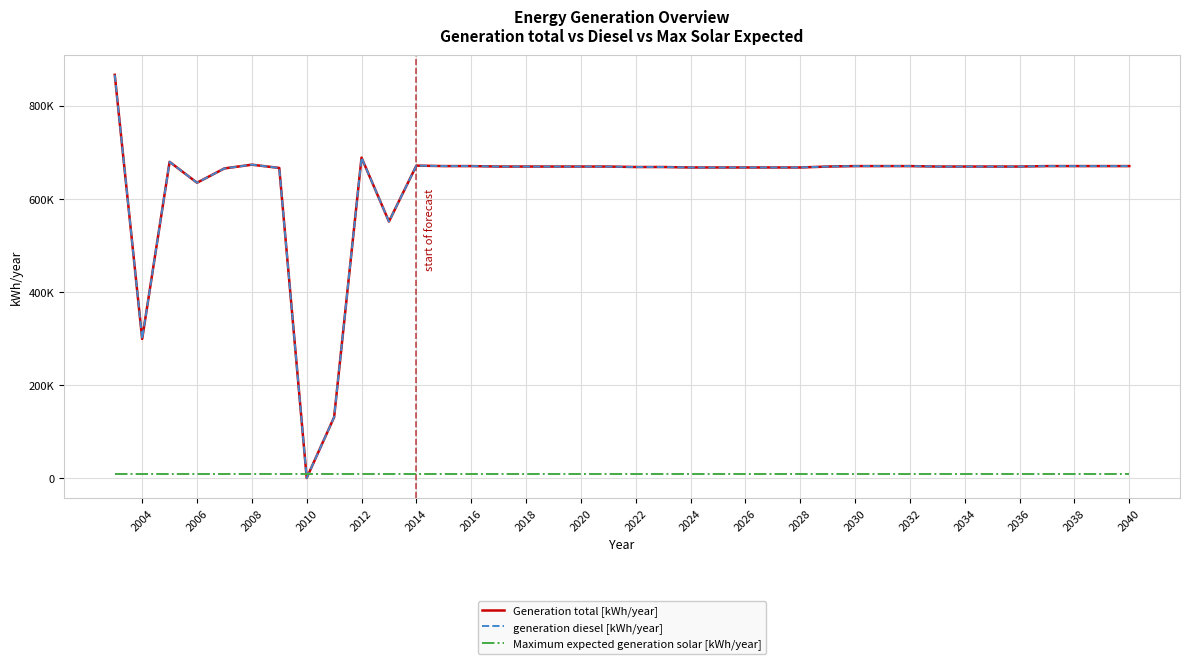

Which series has the largest range (max minus min)?

Generation total [kWh/year]